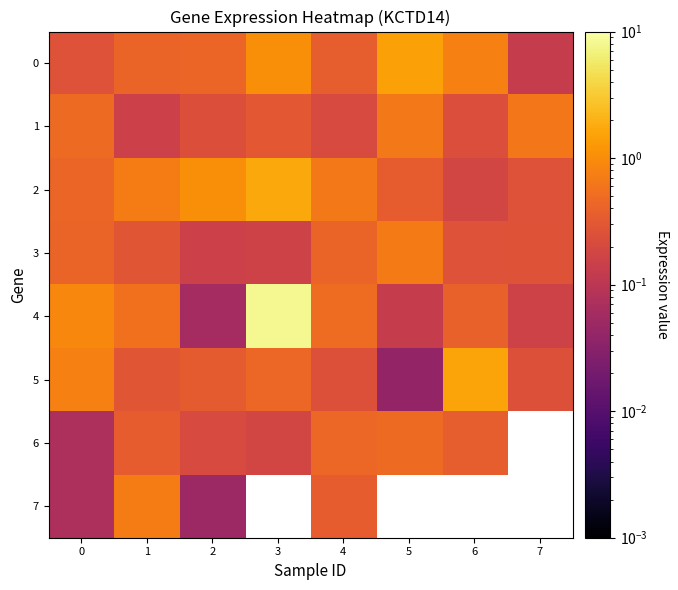

What is the difference between the second highest and minimum values in the 0 series?

0.9